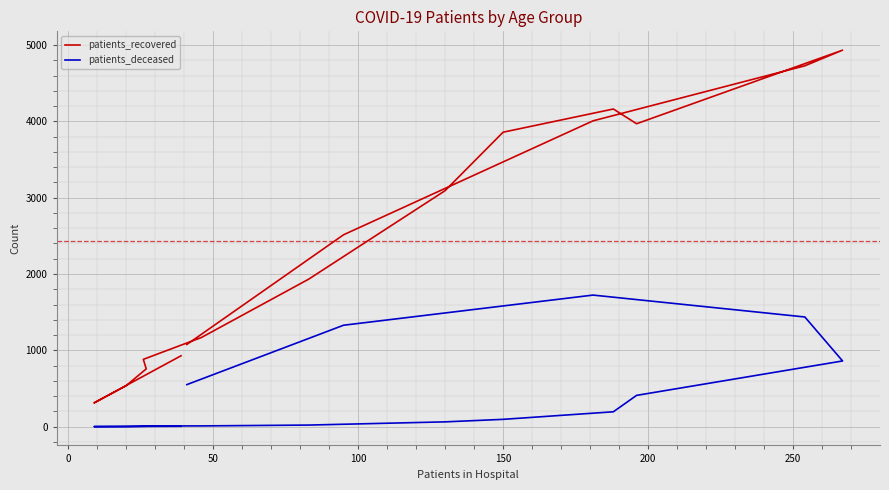

What is the lowest value of the patients_deceased series?

1